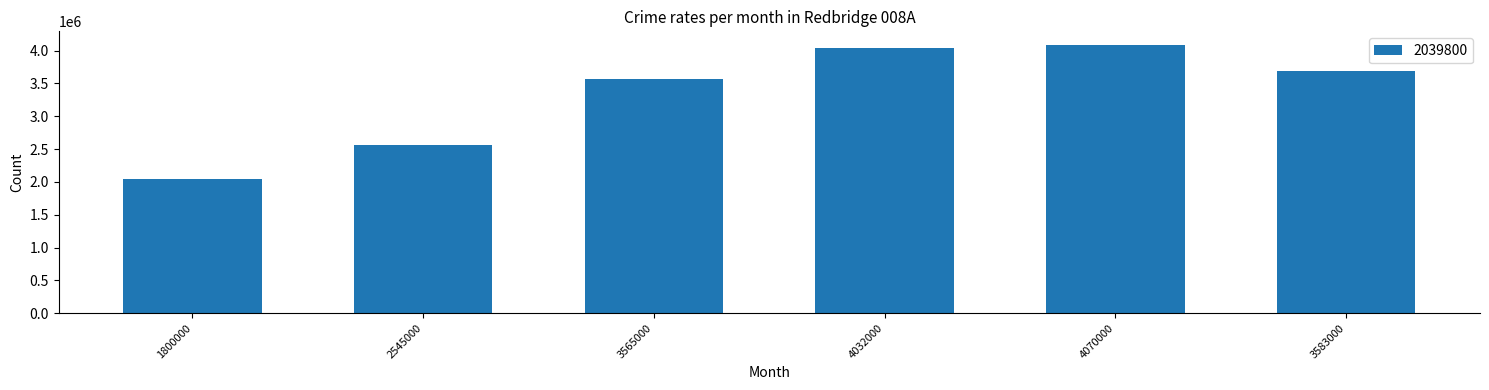

What is the difference between the values at 4032000 and 4070000?

48000